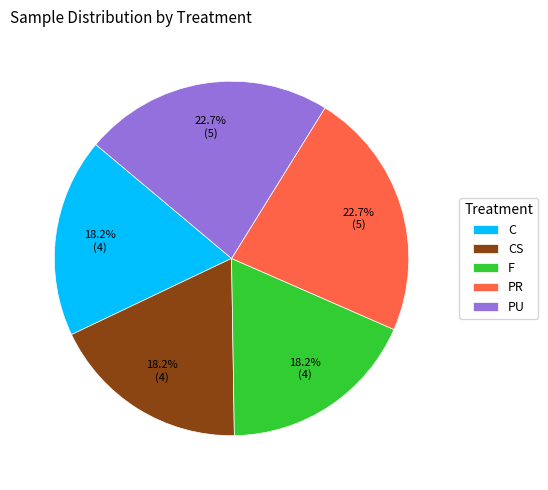

What percentage is the PU slice, to the nearest percent?

23%